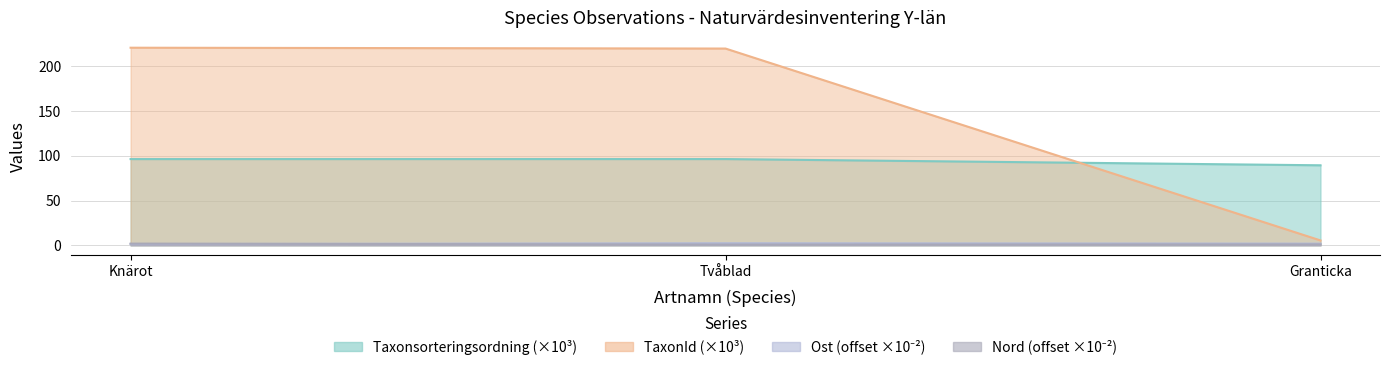

What is the difference between the highest and lowest values at Granticka?

88.4